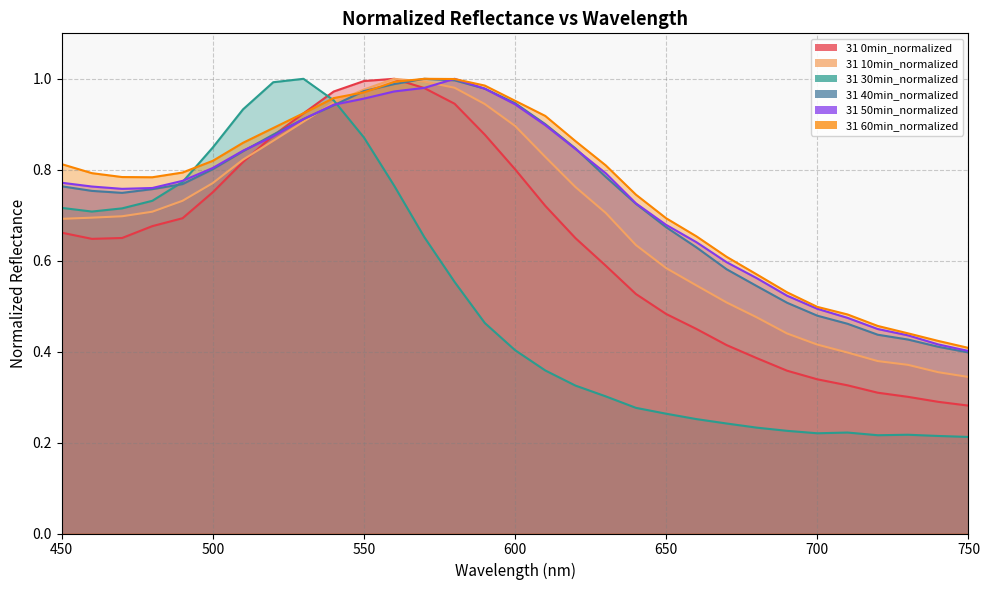

Reading left to right, what are all the values shown in this chart?

31 0min_normalized: 0.7	0.6	0.6	0.7	0.7	0.8	0.8	0.9	0.9	1.0	1.0	1.0	1.0	0.9	0.9	0.8	0.7	0.6	0.6	0.5	0.5	0.4	0.4	0.4	0.4	0.3	0.3	0.3	0.3	0.3	0.3
31 10min_normalized: 0.7	0.7	0.7	0.7	0.7	0.8	0.8	0.9	0.9	0.9	1.0	1.0	1.0	1.0	0.9	0.9	0.8	0.8	0.7	0.6	0.6	0.5	0.5	0.5	0.4	0.4	0.4	0.4	0.4	0.4	0.3
31 30min_normalized: 0.7	0.7	0.7	0.7	0.8	0.8	0.9	1.0	1.0	1.0	0.9	0.8	0.7	0.6	0.5	0.4	0.4	0.3	0.3	0.3	0.3	0.3	0.2	0.2	0.2	0.2	0.2	0.2	0.2	0.2	0.2
31 40min_normalized: 0.8	0.8	0.7	0.8	0.8	0.8	0.8	0.9	0.9	0.9	1.0	1.0	1.0	1.0	1.0	0.9	0.9	0.8	0.8	0.7	0.7	0.6	0.6	0.5	0.5	0.5	0.5	0.4	0.4	0.4	0.4
31 50min_normalized: 0.8	0.8	0.8	0.8	0.8	0.8	0.8	0.9	0.9	0.9	1.0	1.0	1.0	1.0	1.0	0.9	0.9	0.8	0.8	0.7	0.7	0.6	0.6	0.6	0.5	0.5	0.5	0.4	0.4	0.4	0.4
31 60min_normalized: 0.8	0.8	0.8	0.8	0.8	0.8	0.9	0.9	0.9	1.0	1.0	1.0	1.0	1.0	1.0	1.0	0.9	0.9	0.8	0.7	0.7	0.7	0.6	0.6	0.5	0.5	0.5	0.5	0.4	0.4	0.4